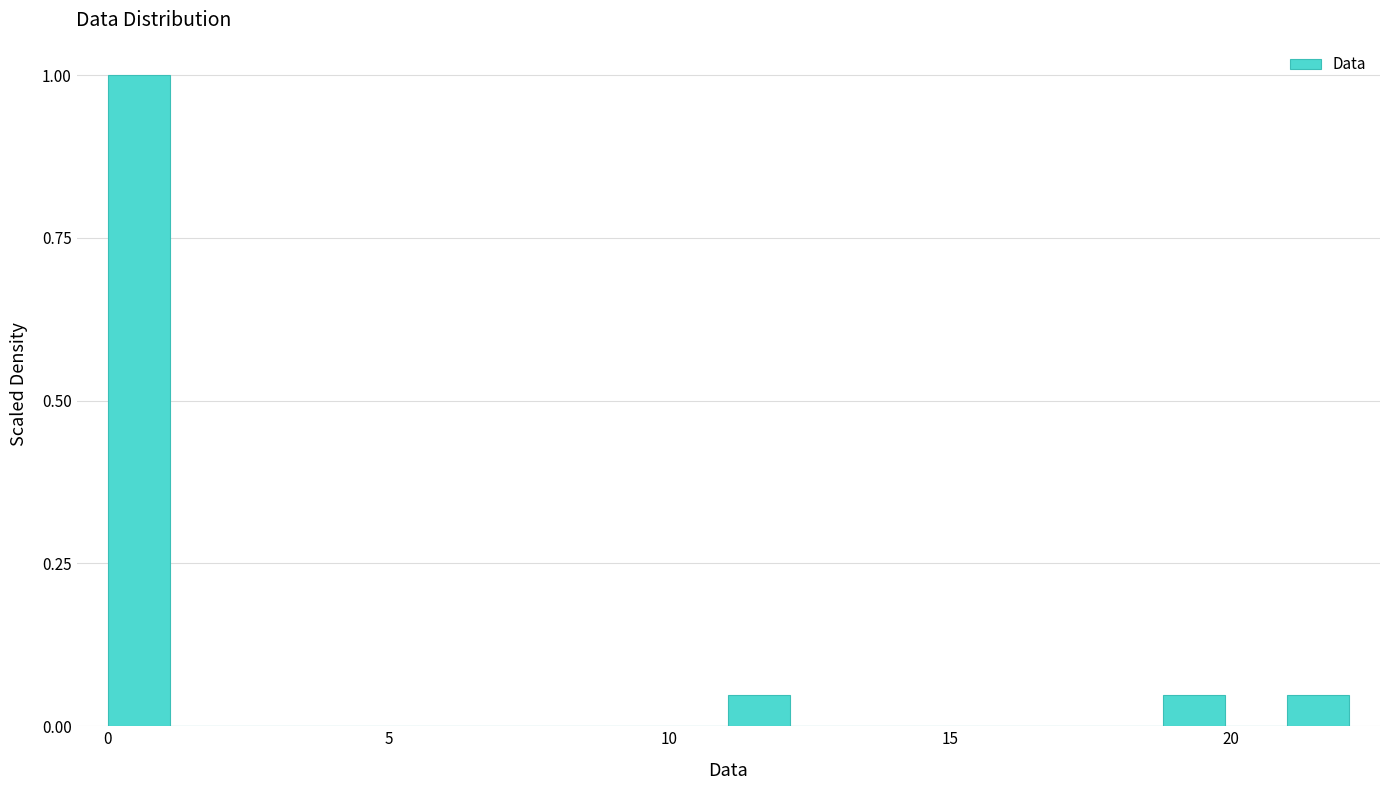

Read against the x-axis, roughly where is the centre of the tallest bar?

0.5